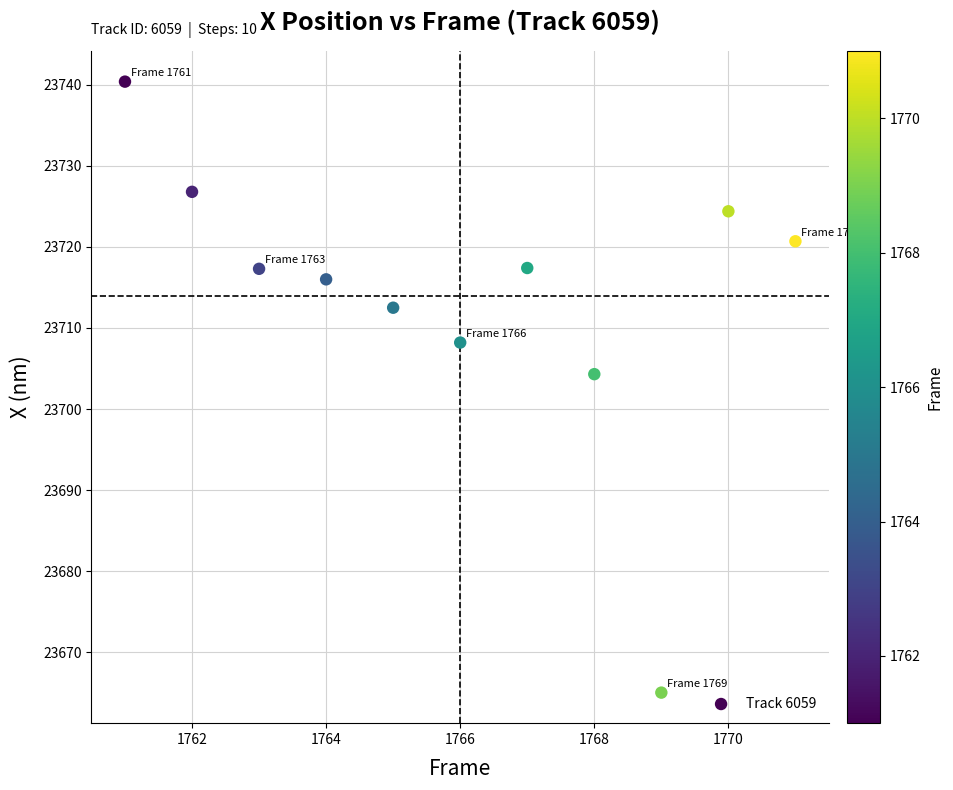

What is the average X value?

1766.0